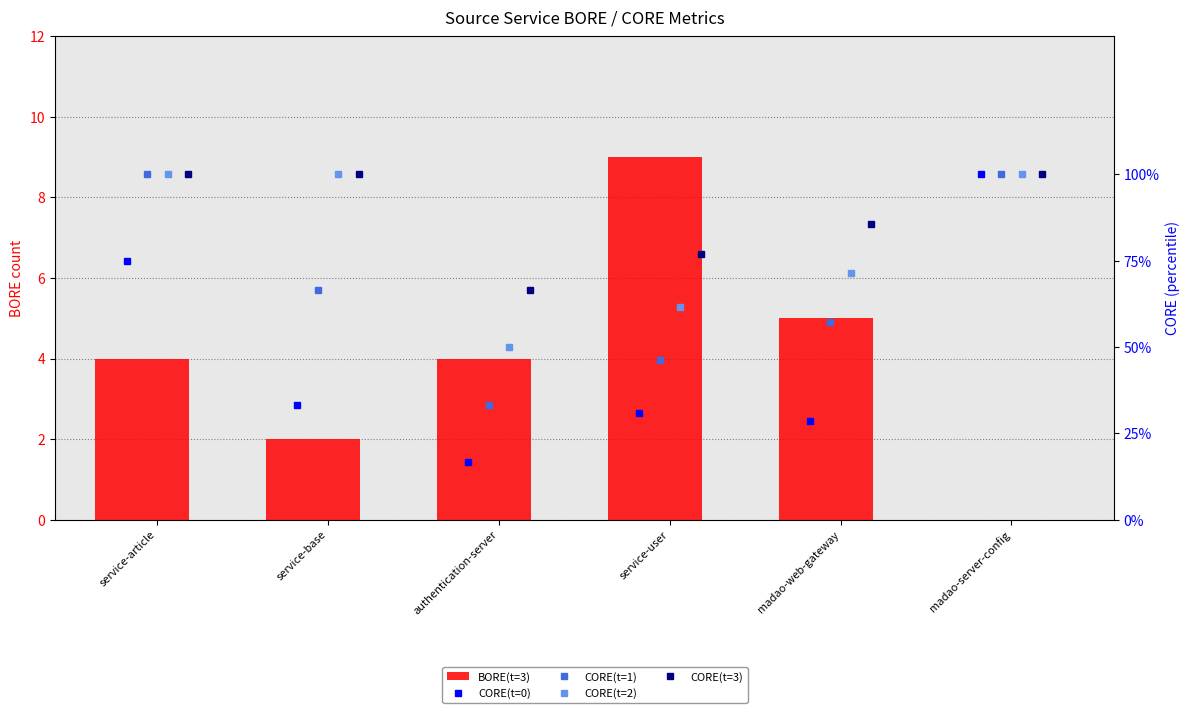

What is the average value of the CORE(t=0) series?

0.5